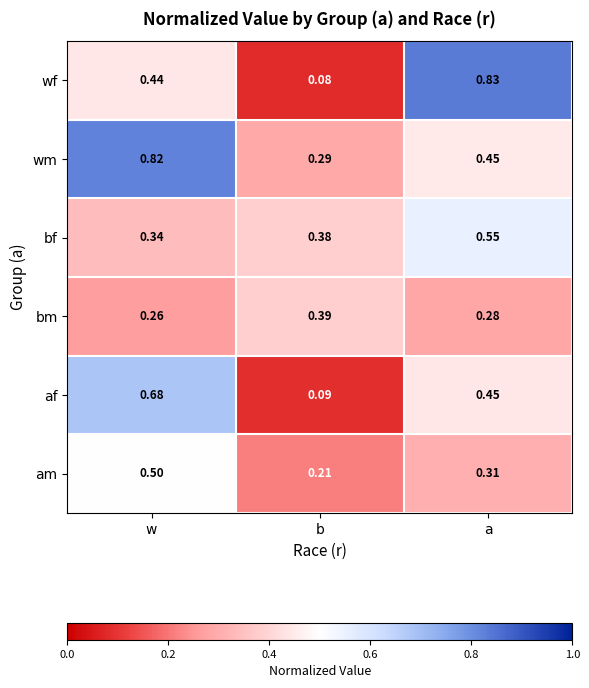

Rank the series at b from lowest to highest value.

wf, af, am, wm, bf, bm